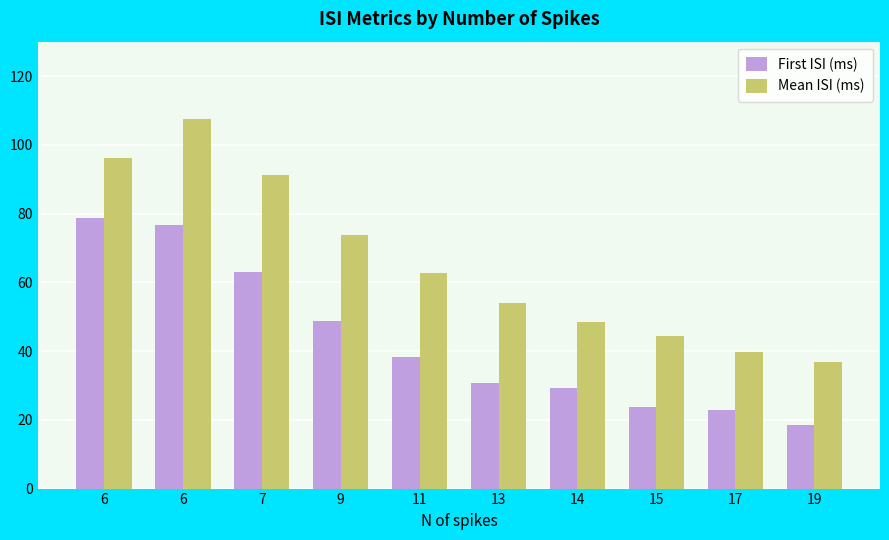

List the labels in order of First ISI (ms) value, largest first.

6, 6, 7, 9, 11, 13, 14, 15, 17, 19